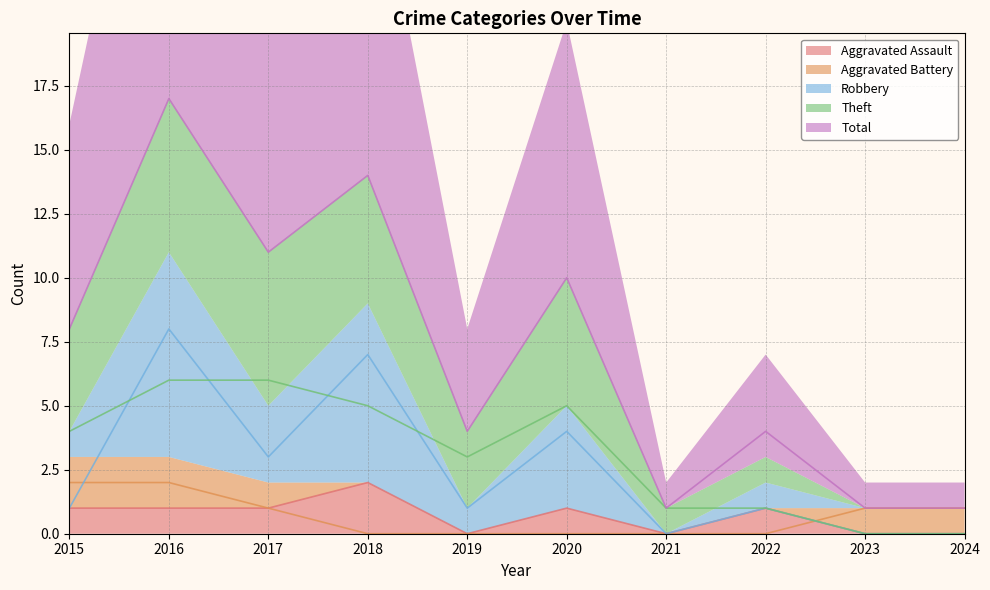

What is the highest value of the Aggravated Assault series?

2